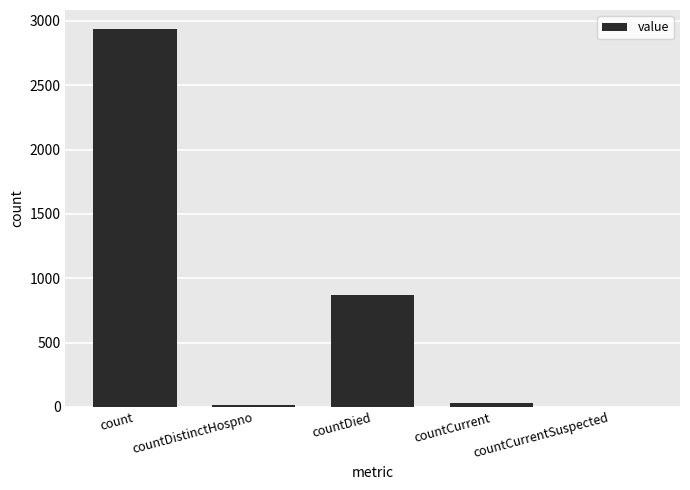

Is it true that the value at count is 5076?

False